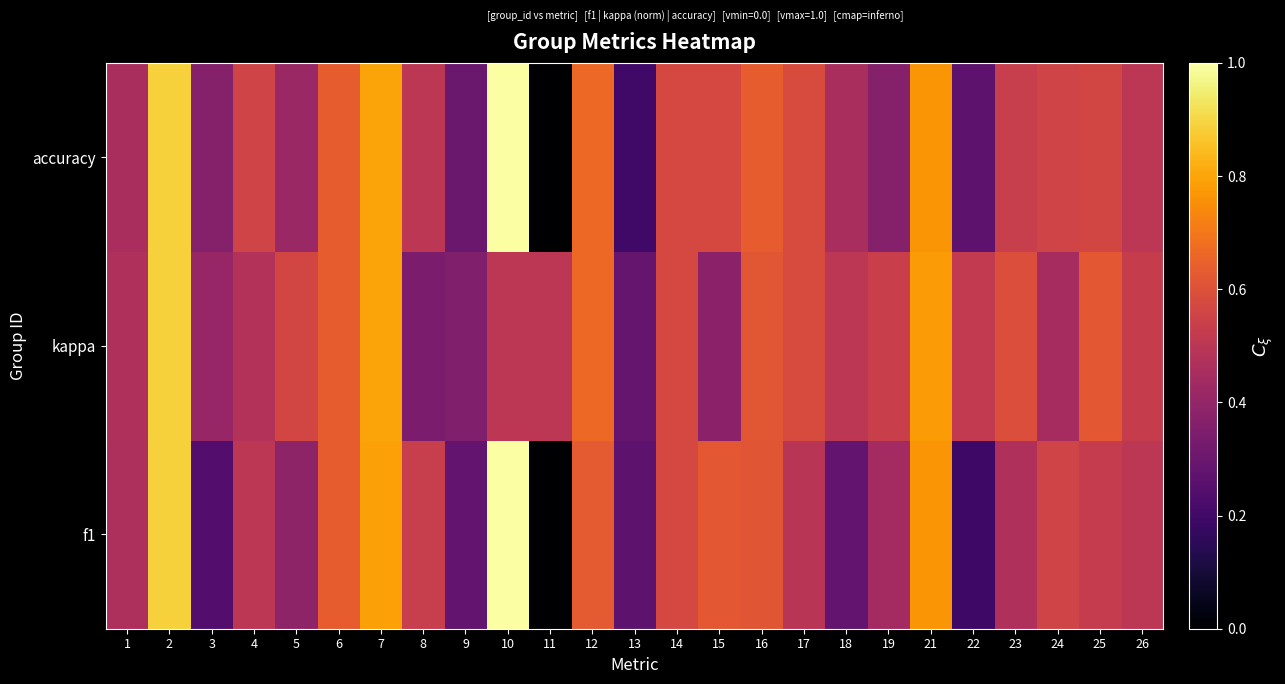

Which series has the largest total across all categories?

kappa